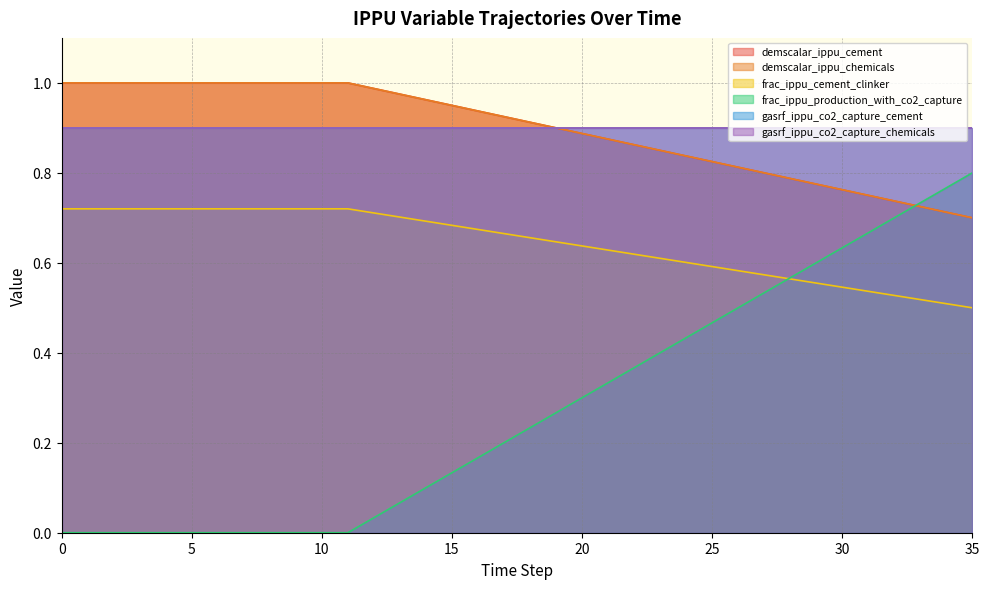

What is the difference between the second highest and second lowest values in the demscalar_ippu_cement series?

0.3